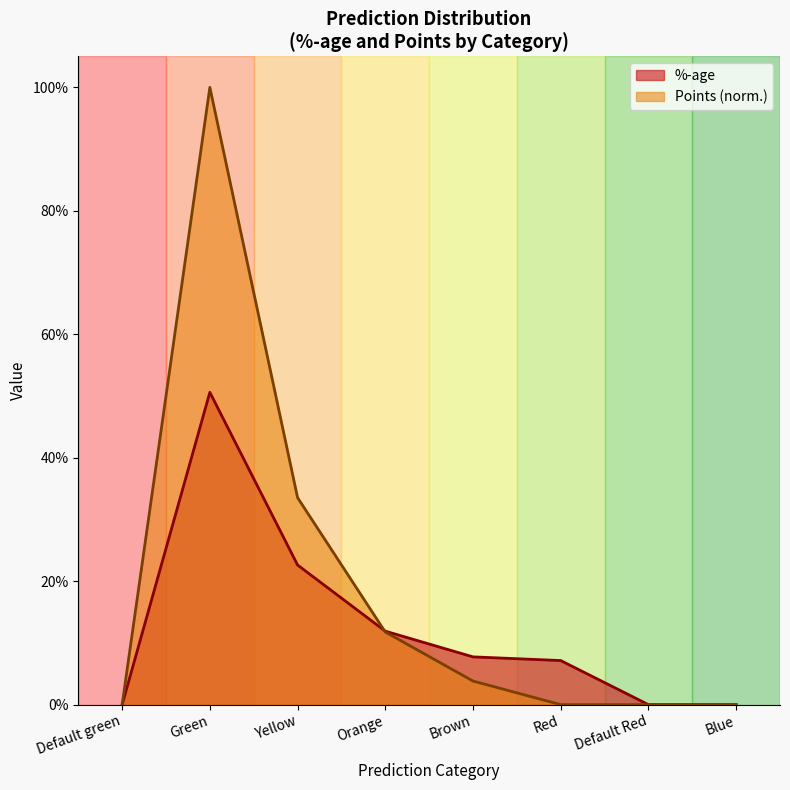

Reading right to left, transcribe all the data shown in this chart.

%-age: Blue=0.0	Default Red=0.0	Red=0.1	Brown=0.1	Orange=0.1	Yellow=0.2	Green=0.5	Default green=0.0
Points: Blue=0.0	Default Red=0.0	Red=0.0	Brown=0.0	Orange=0.1	Yellow=0.3	Green=1.0	Default green=0.0